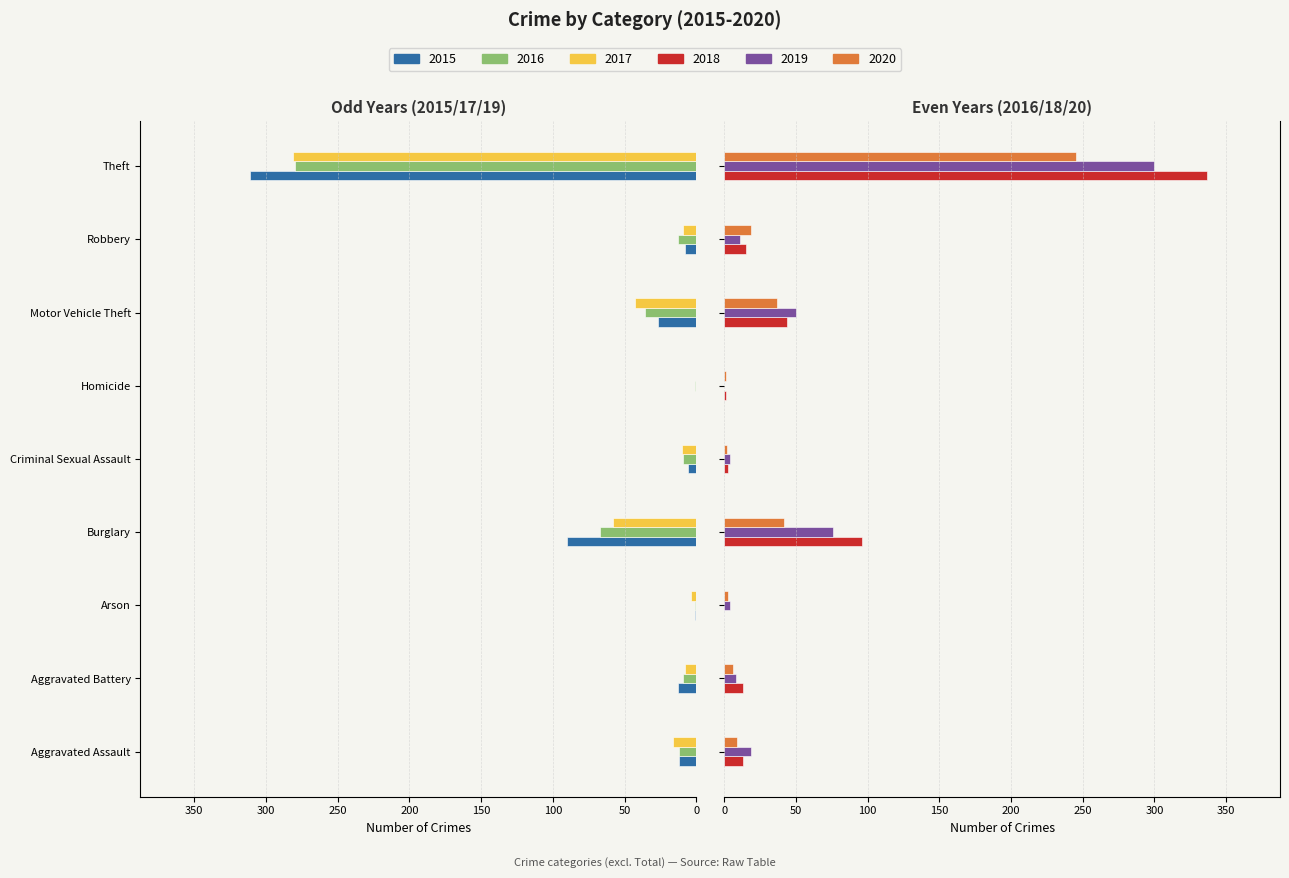

What is the label of the 9th bar from the left?

Theft